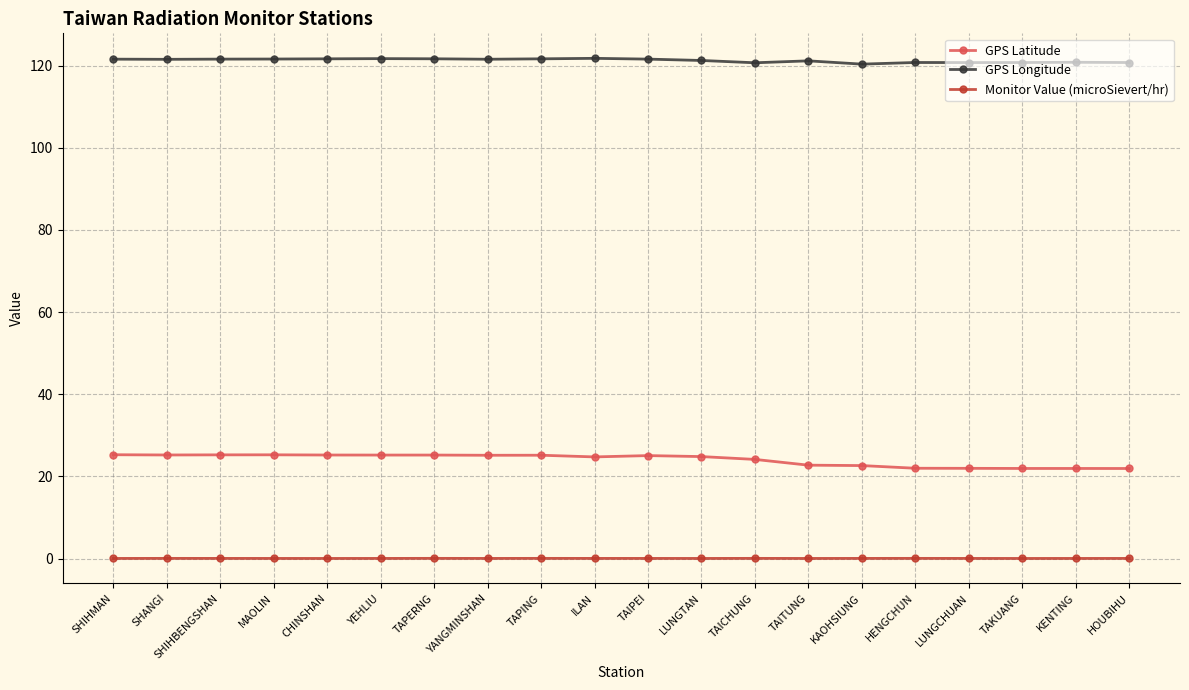

In GPS Longitude, how many points are lower than both neighbors (excluding endpoints)?

5